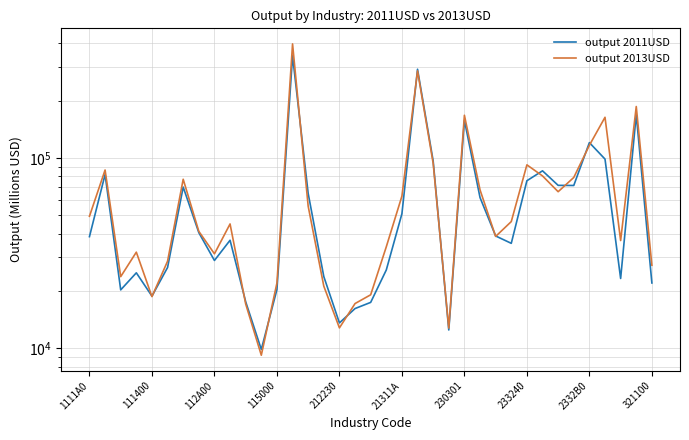

Count the number of data series in this chart.

2